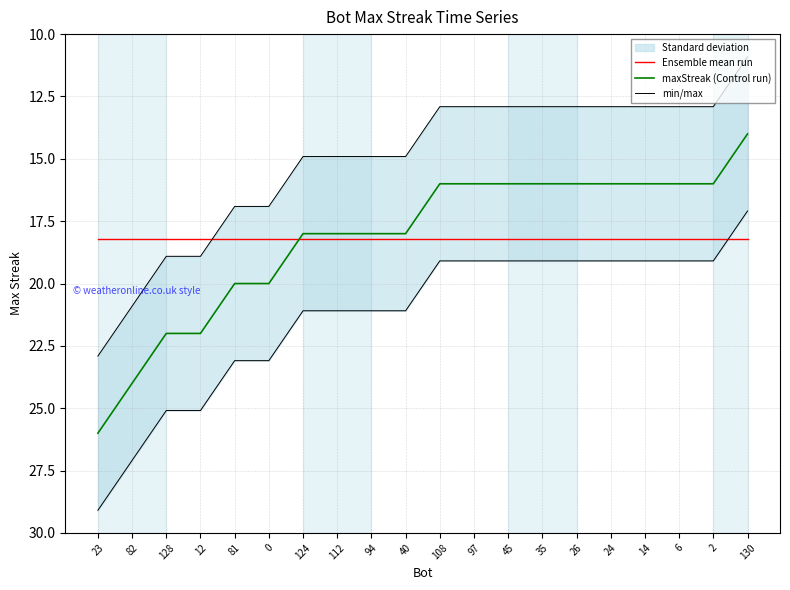

Which series has the widest spread of values?

maxStreak (Control run)